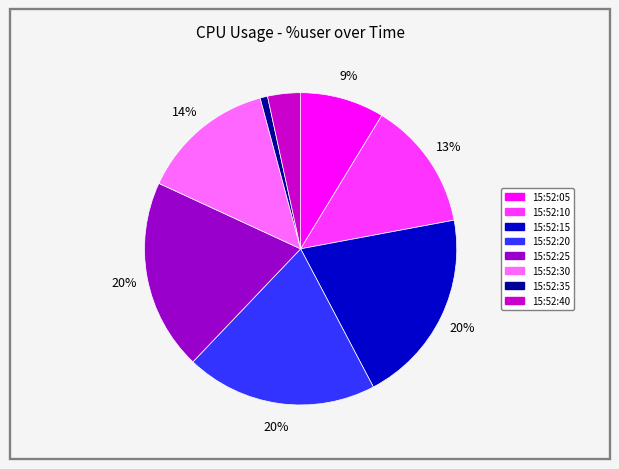

How many segments does this pie chart have?

8